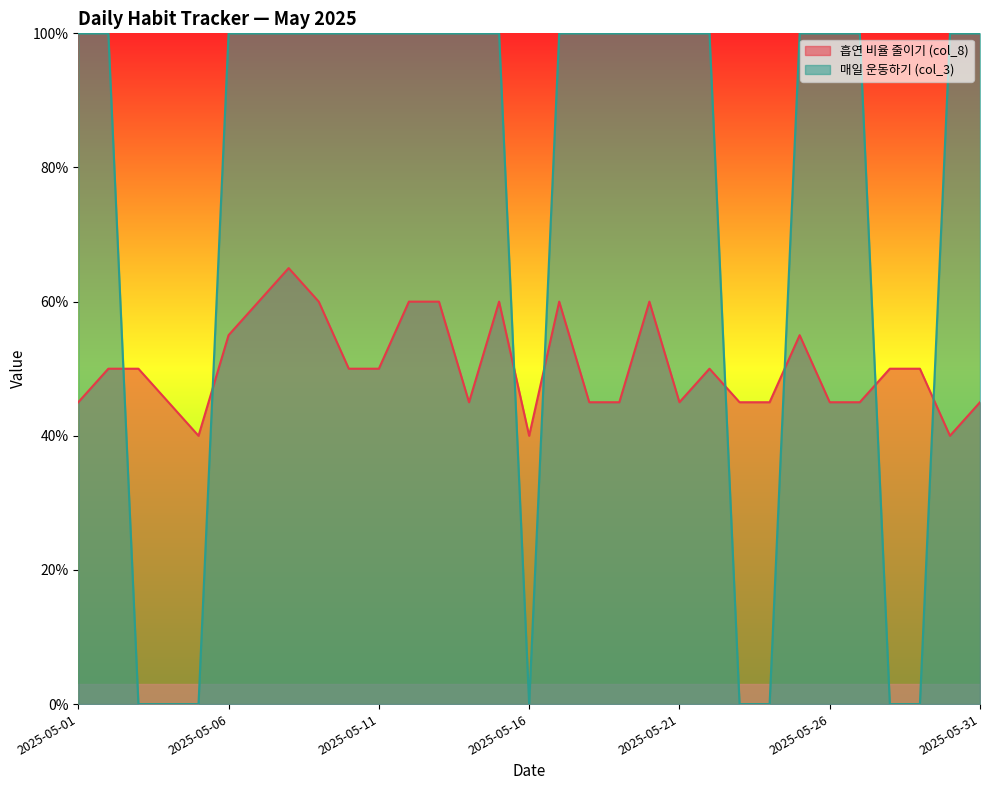

At 2025-05-28, list the series in order from largest to smallest.

흡연 비율 줄이기 (col_8), 매일 운동하기 (col_3)